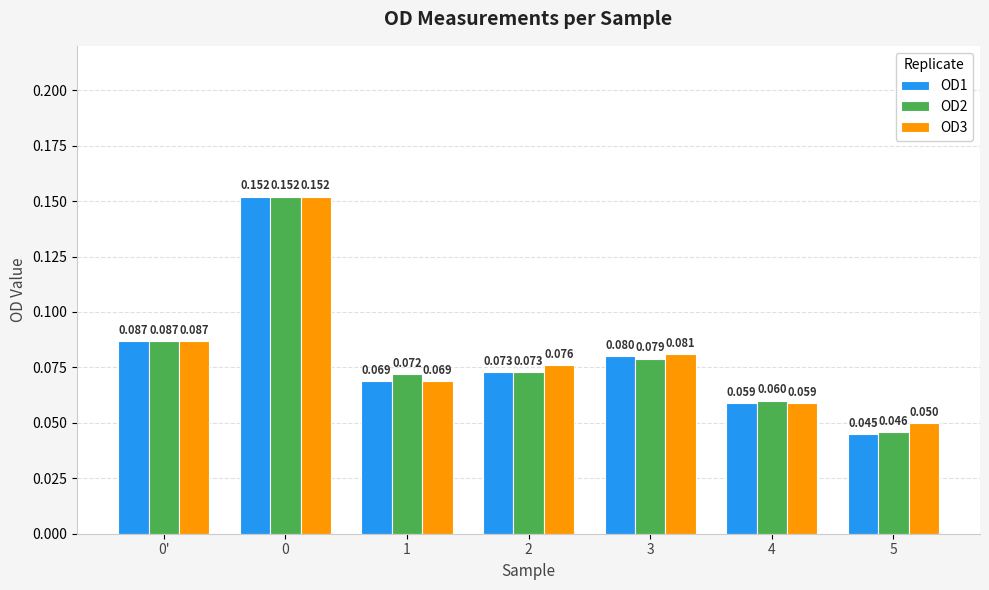

What is the label of the 3rd bar from the left?

1